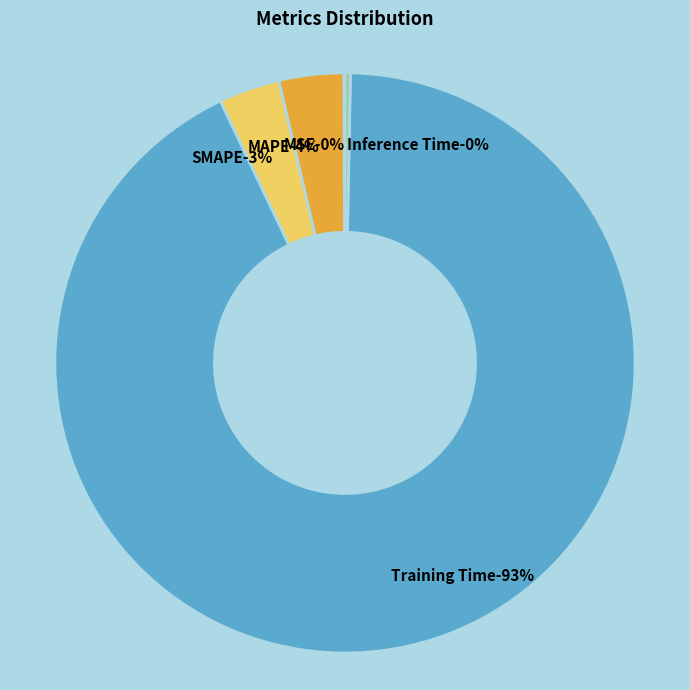

How many segments does this pie chart have?

5